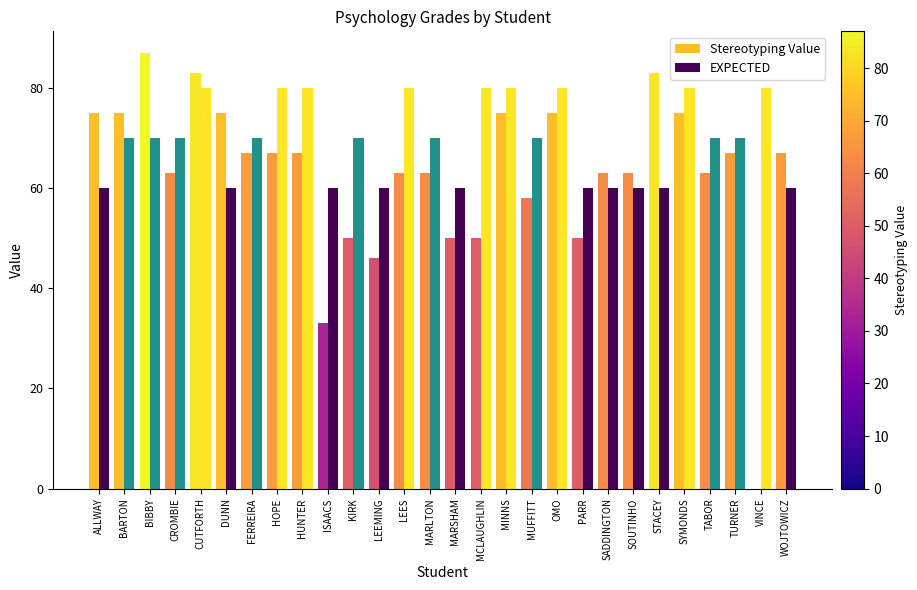

What are all the series names shown in the legend?

Stereotyping Value, EXPECTED